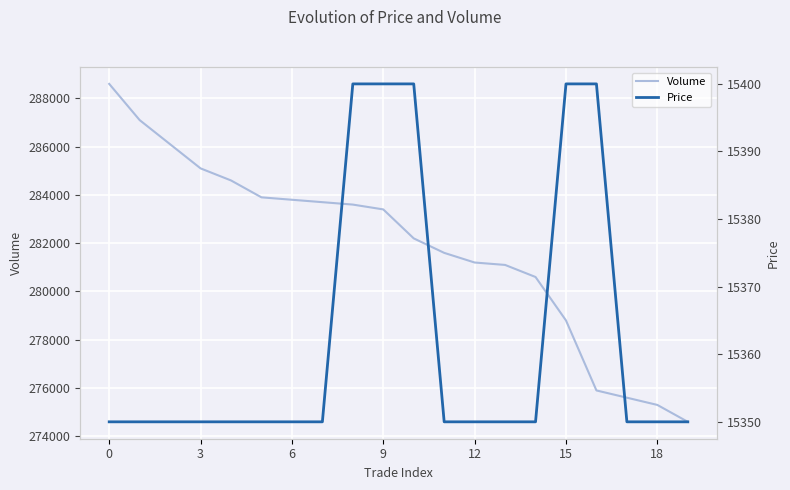

Which series has the largest range (max minus min)?

Volume